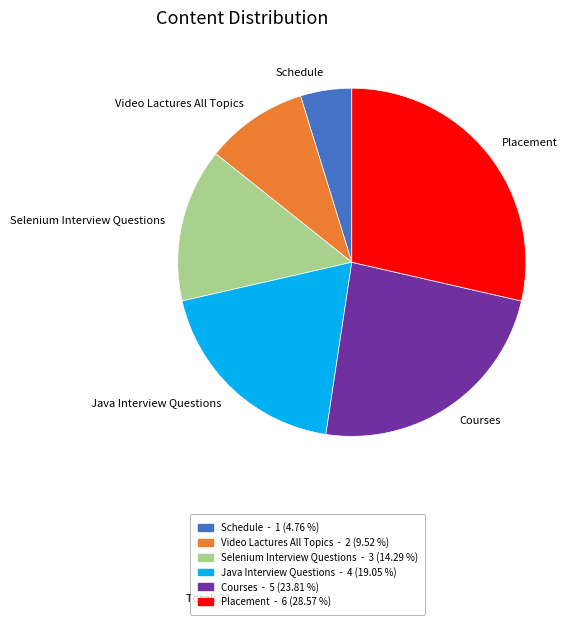

Count the number of slices in the pie.

6